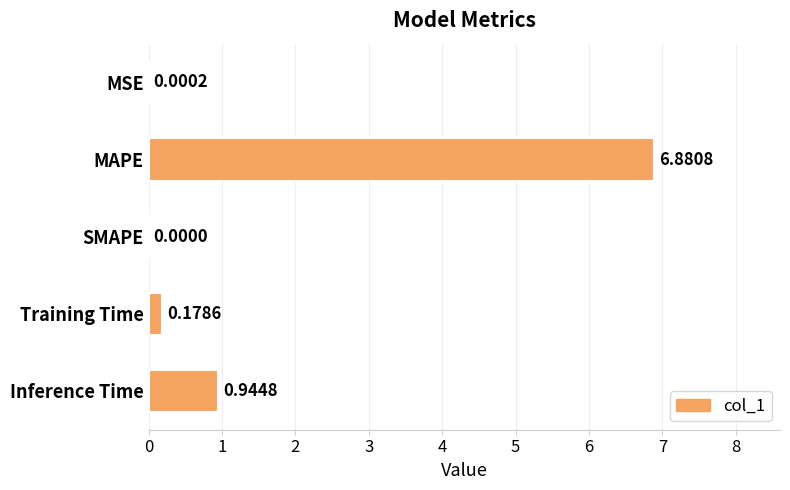

Which label corresponds to the largest value in the chart?

MAPE